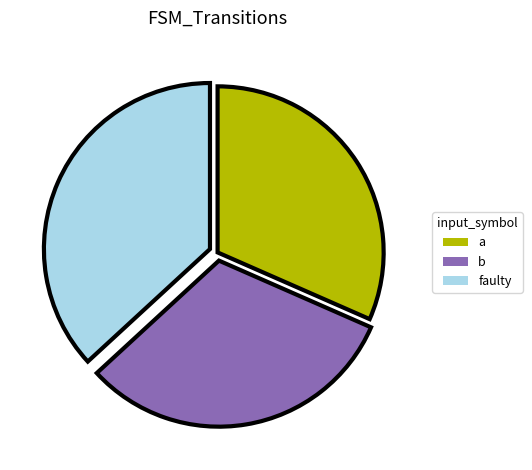

Which has a higher value, faulty or a?

faulty